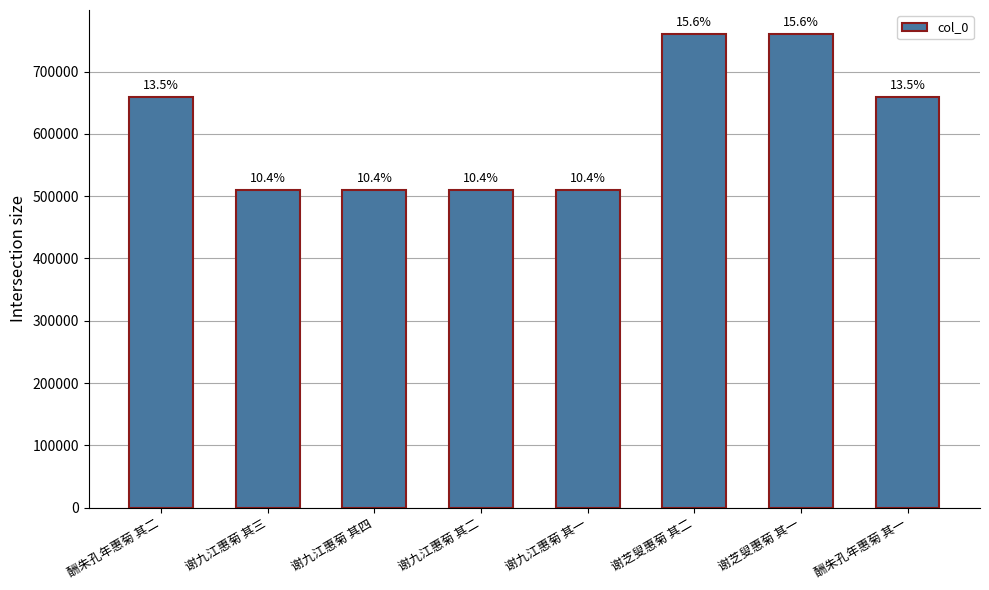

Reading right to left, what are all the values shown in this chart?

659874	760702	760703	510104	510105	510107	510106	659875